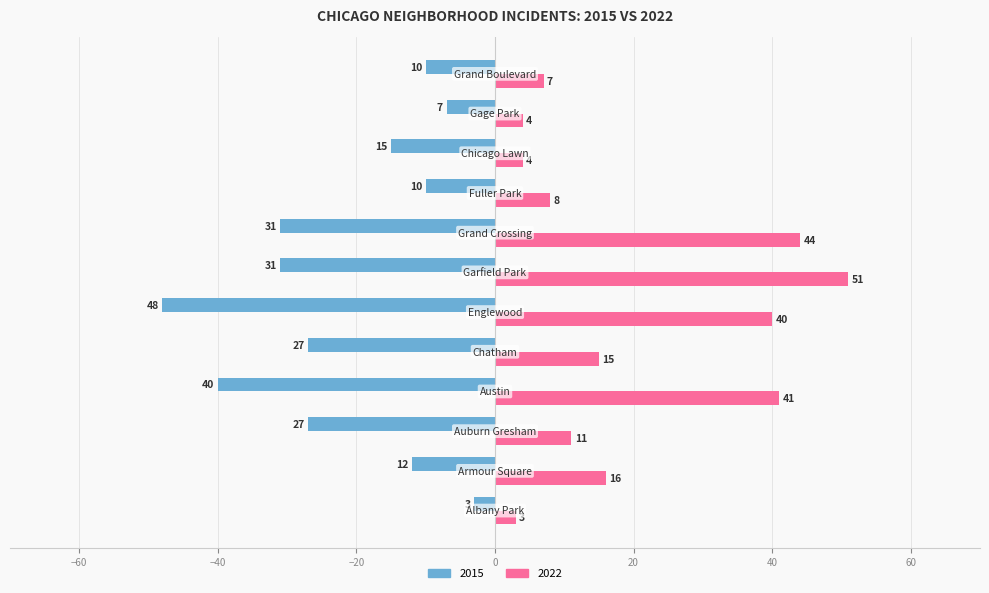

What is the greatest value displayed?

51